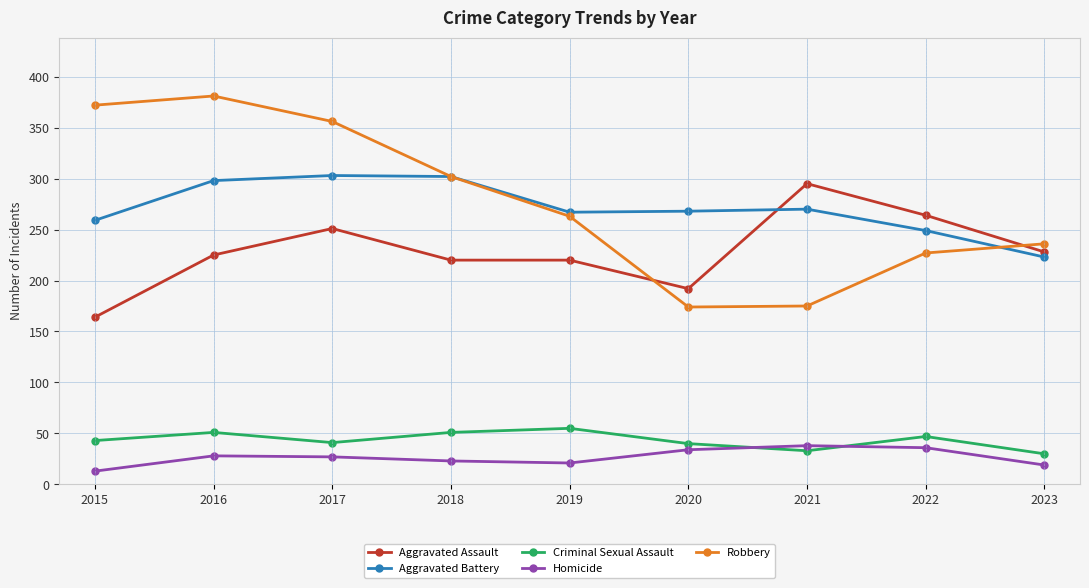

Which label corresponds to the largest value in the chart?

2016